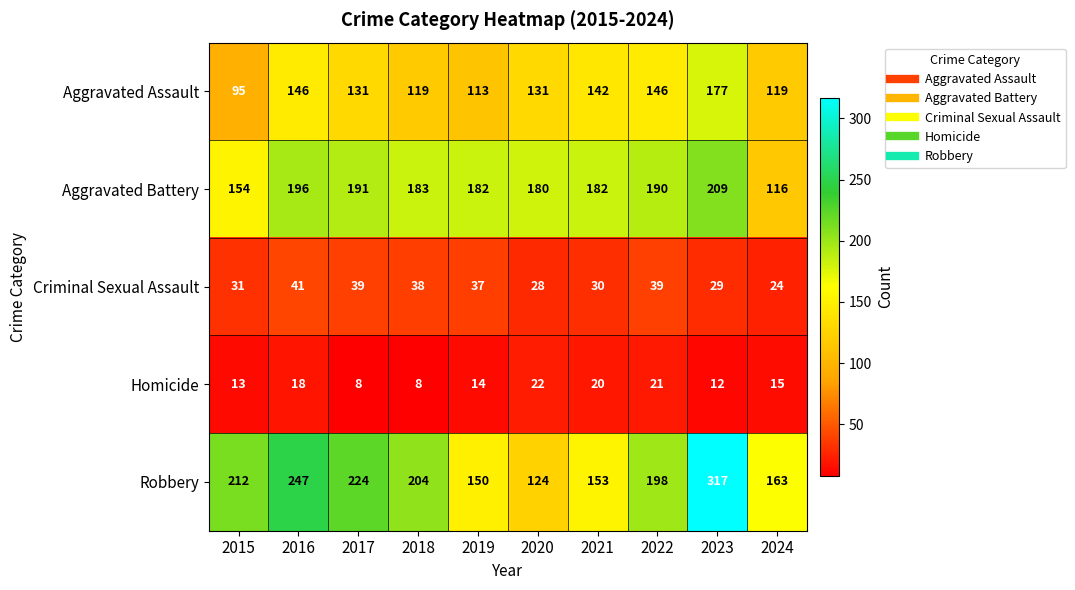

What is the difference between the maximum and minimum values in the Criminal Sexual Assault series?

17